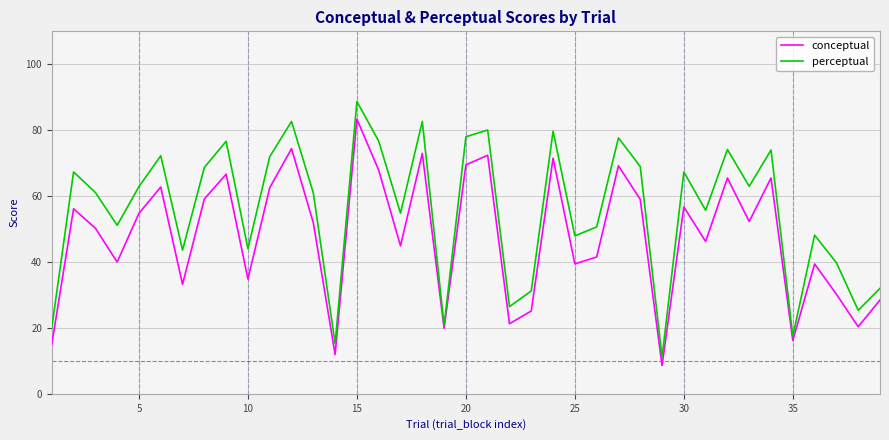

Which series has the largest range (max minus min)?

perceptual